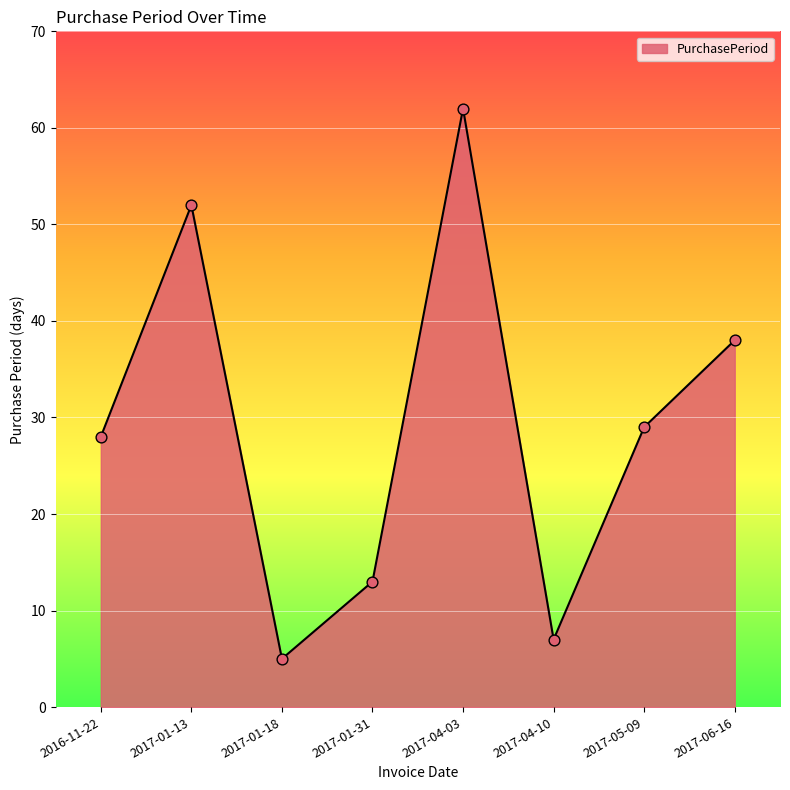

Between 2017-04-10 and 2017-06-16, which is larger?

2017-06-16